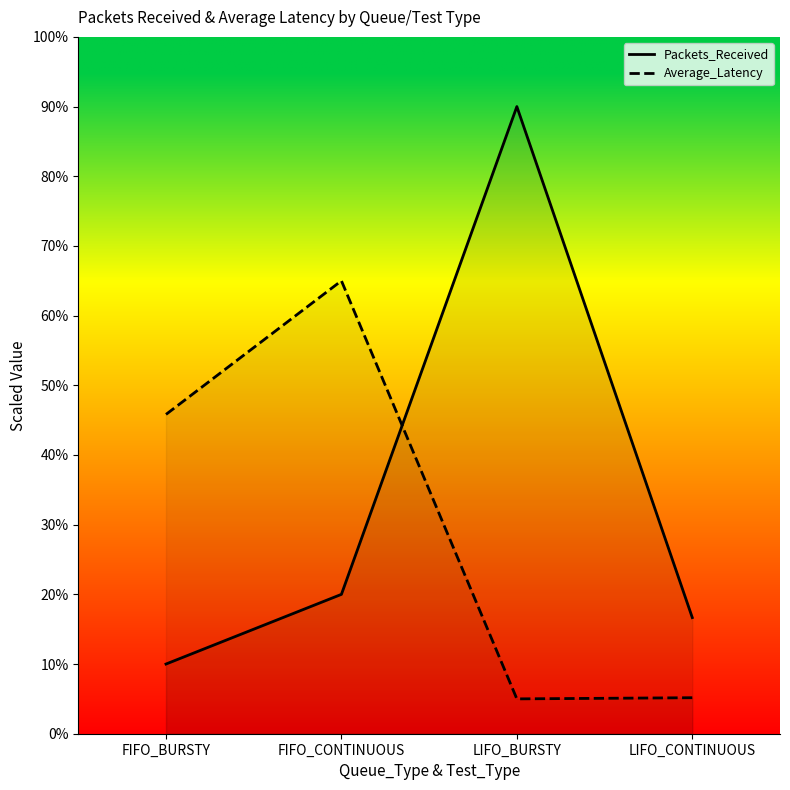

What position from the left is FIFO_CONTINUOUS?

2